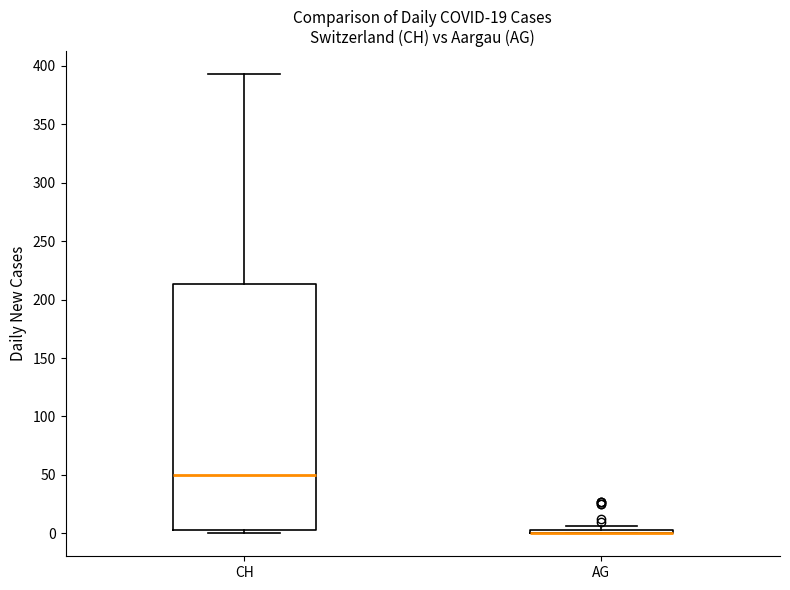

Where does the upper whisker of the box for CH end on the y-axis? The values are not printed on the chart, so give them approximately, as read against the axis.

395